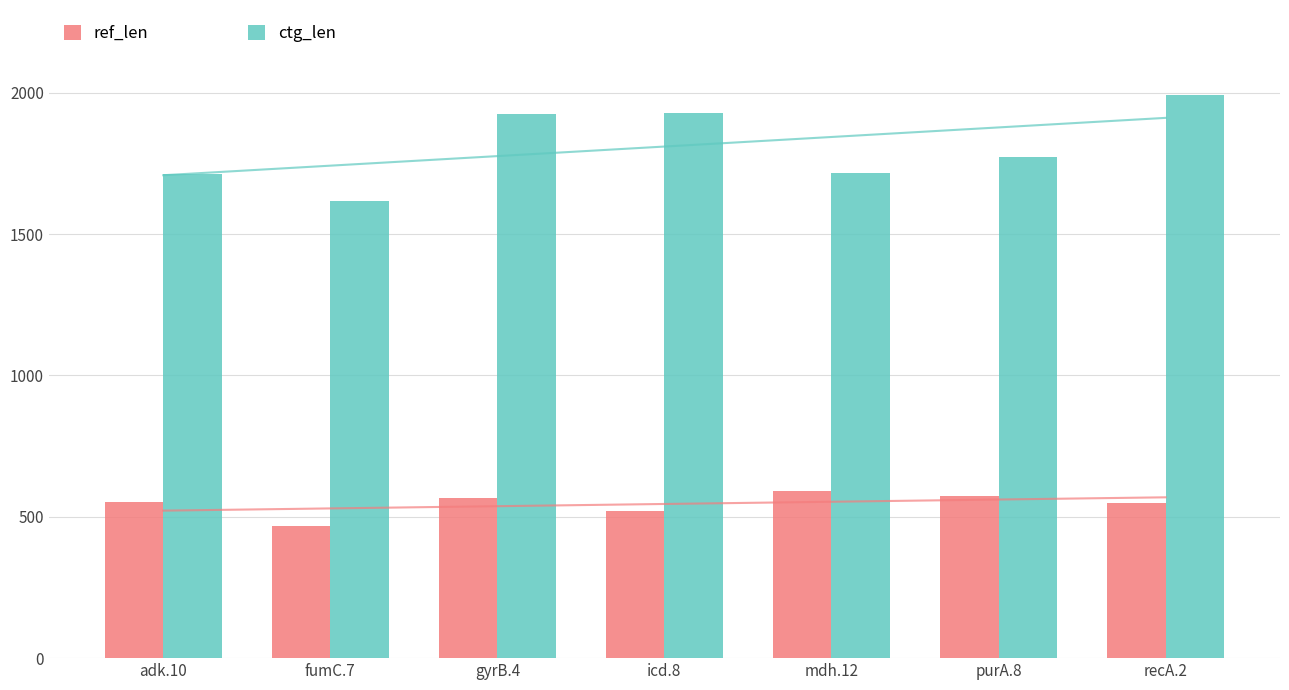

What is the average value of the ctg_len series?

1810